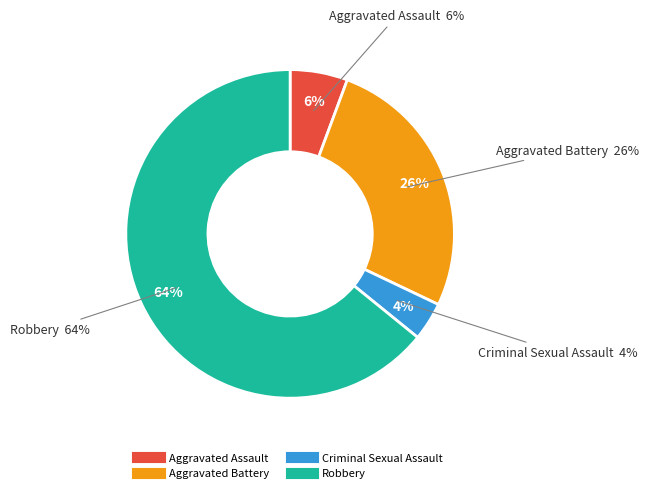

To the nearest percent, what percentage of the pie is Aggravated Battery?

26%